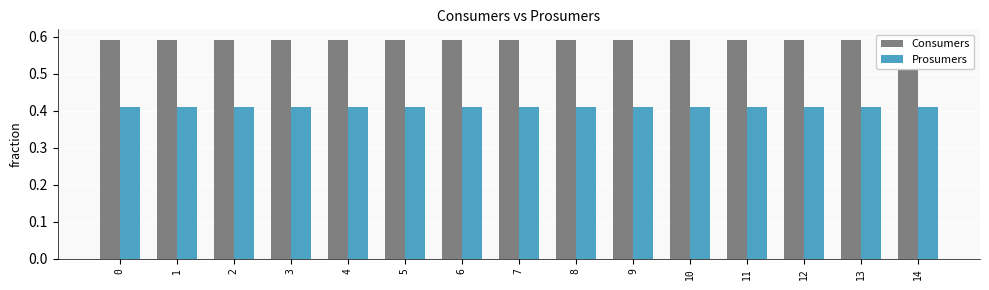

What is the maximum value shown in the chart?

0.6